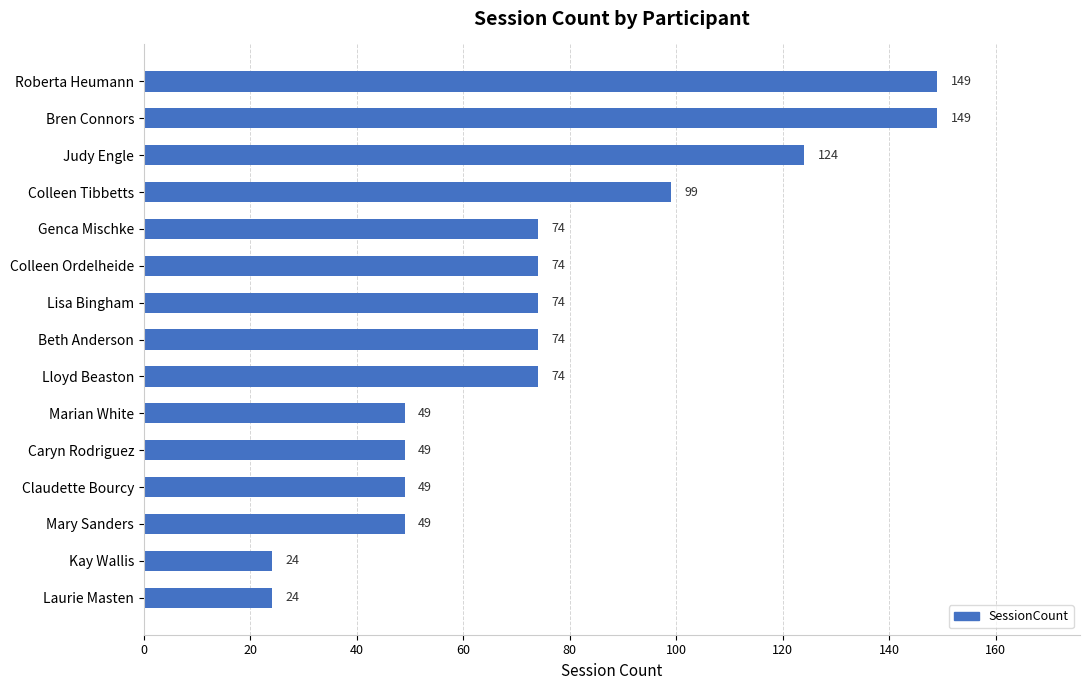

The value at Kay Wallis is 13. True or false?

False